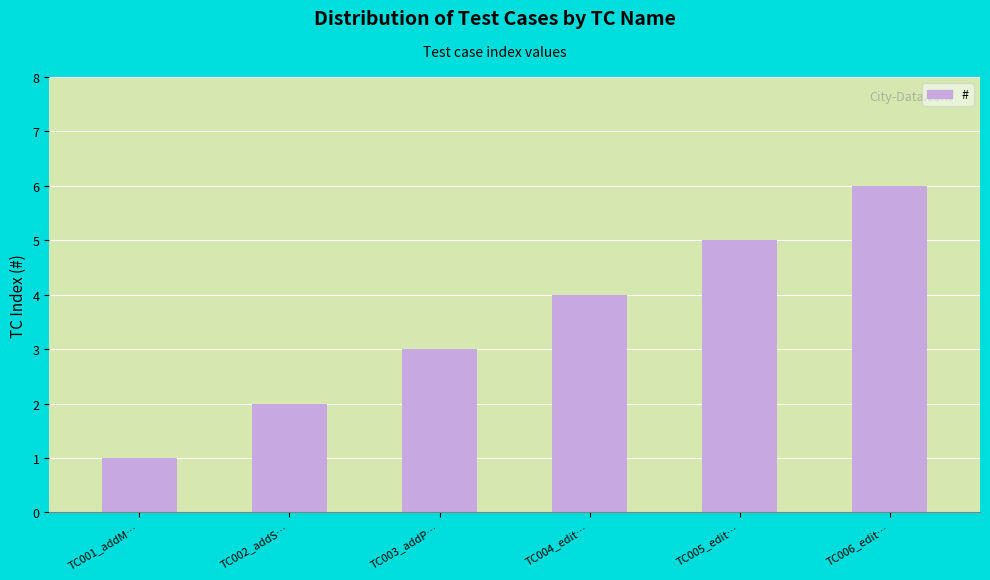

Between TC004_edit… and TC001_addM…, which is larger?

TC004_edit…